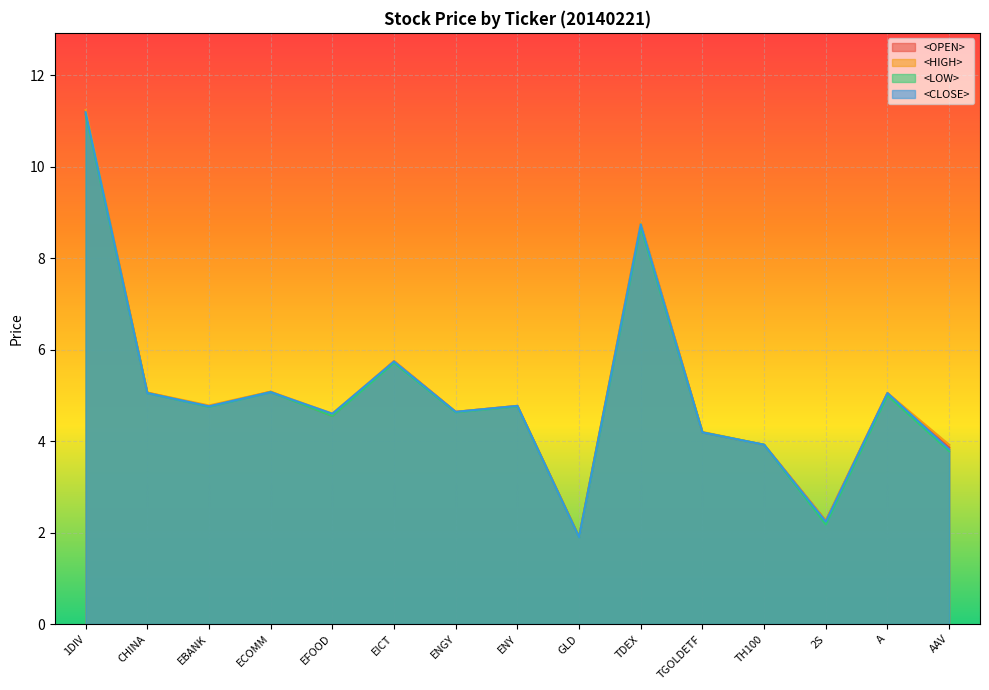

How many values in the <LOW> series exceed 4?

11